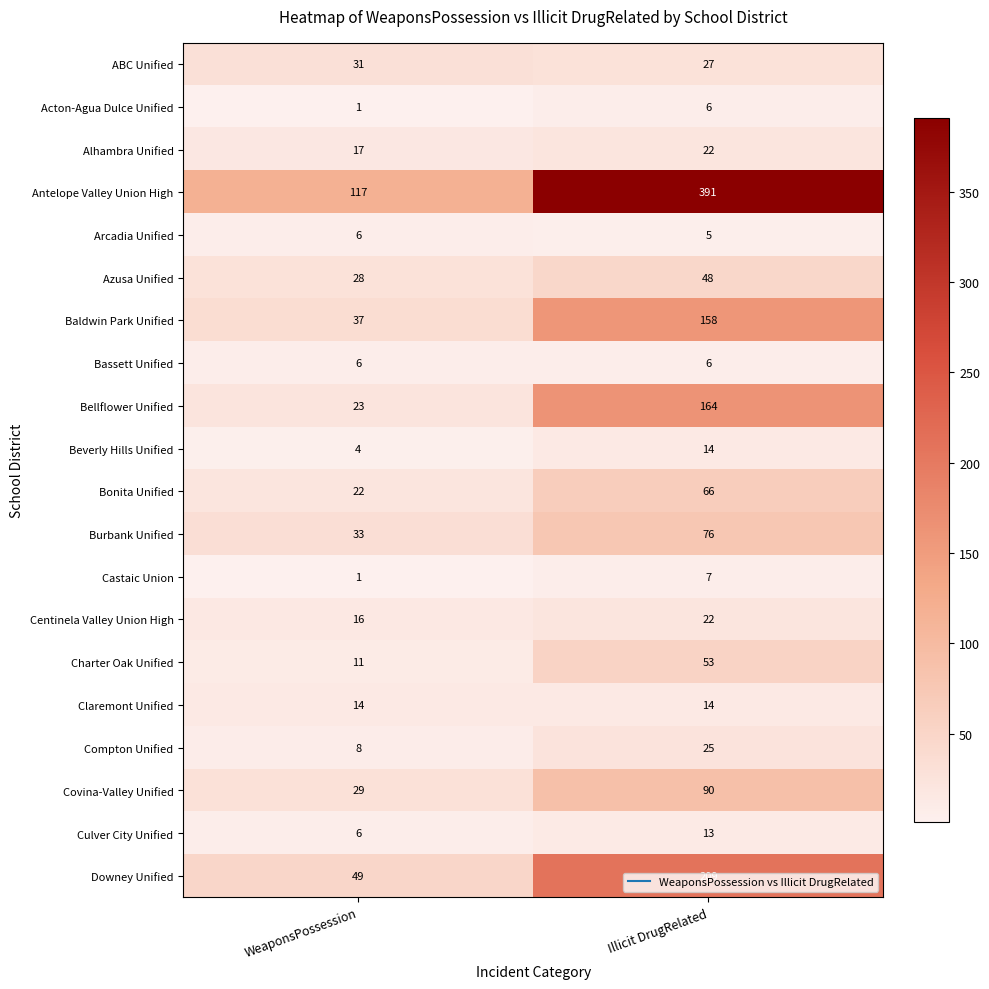

What is the total value across all series at Illicit DrugRelated?

1416